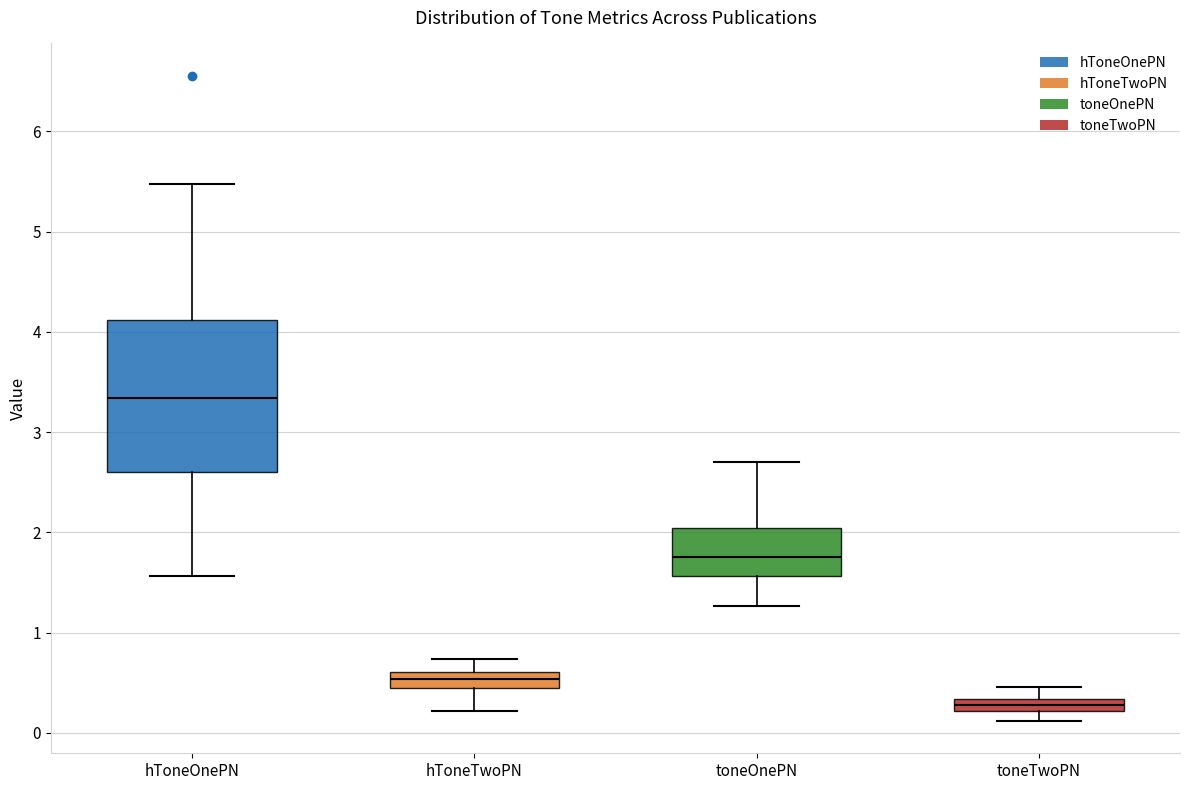

Where does the upper whisker of the box for hToneTwoPN end on the y-axis? The values are not printed on the chart, so give them approximately, as read against the axis.

0.7